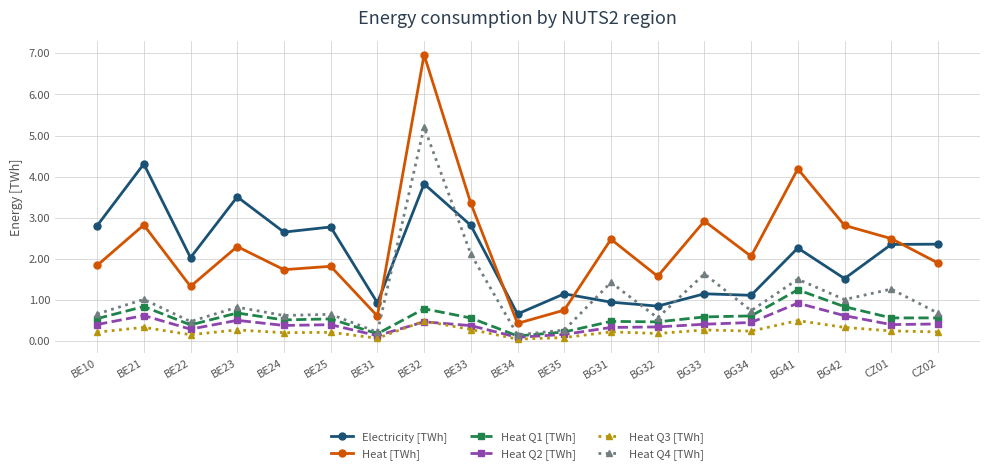

What value does the Heat [TWh] series have at BG31?

2.5